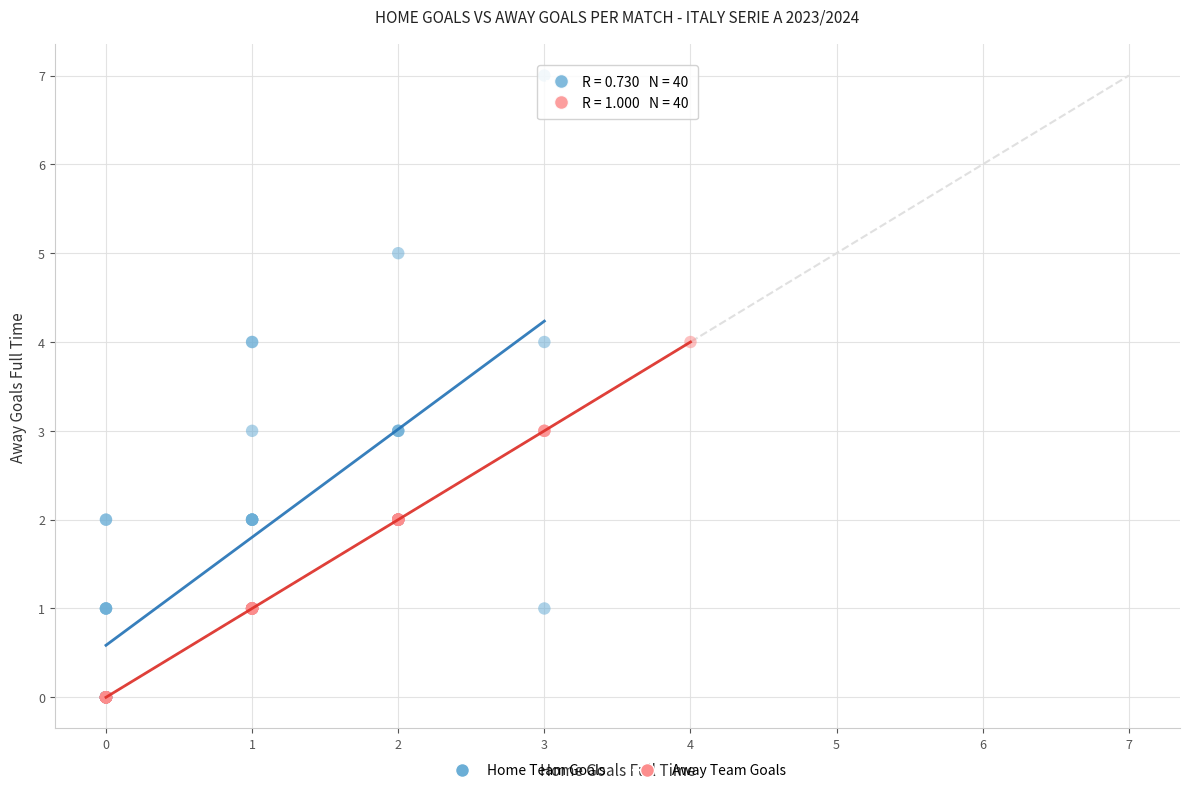

What are all the series names shown in the legend?

Home Team Goals, Away Team Goals